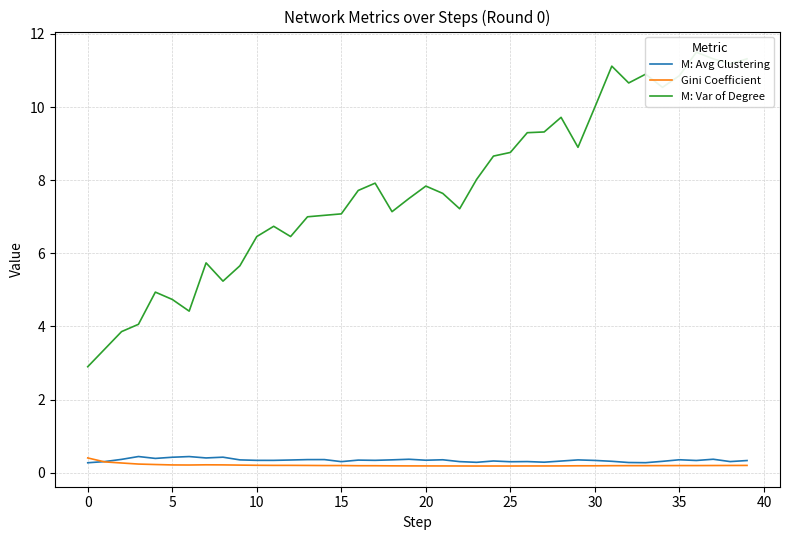

What is the lowest value of the M: Avg Clustering series?

0.3